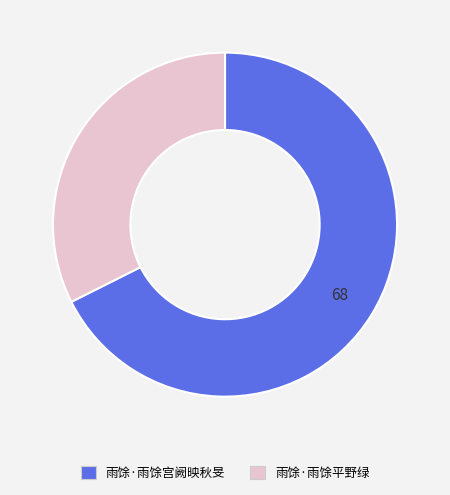

Is the sum of 雨馀·雨馀宫阙映秋旻 and 雨馀·雨馀平野绿 greater than half?

Yes